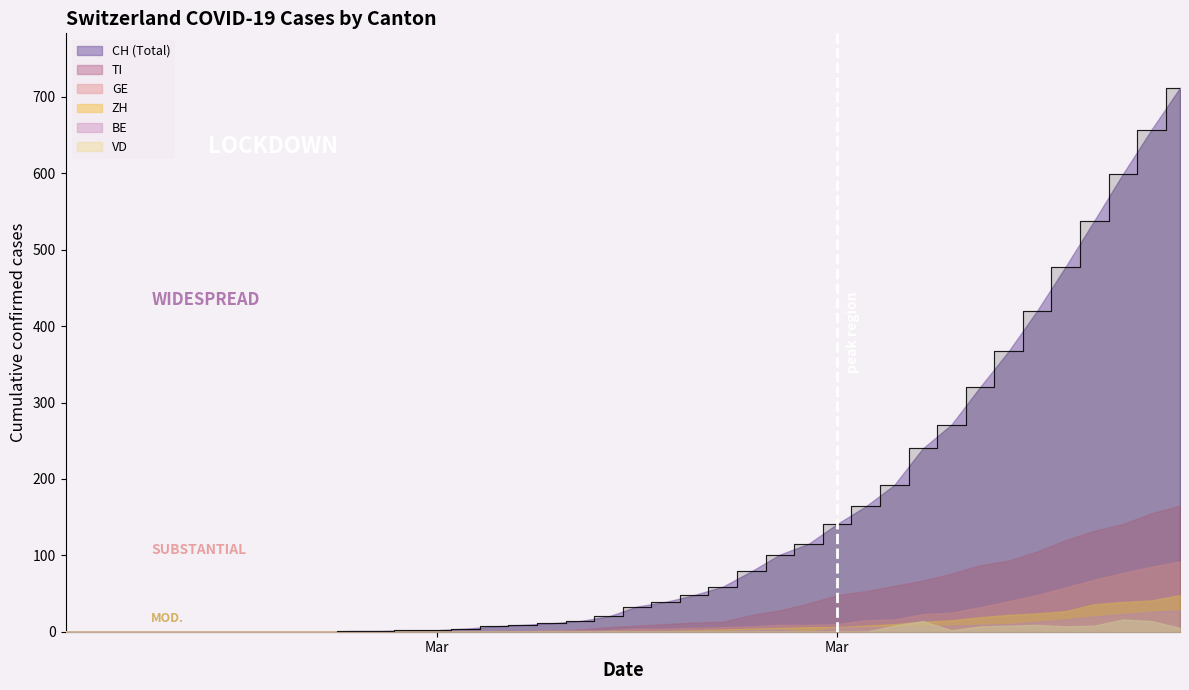

How many lines are shown in the chart?

6